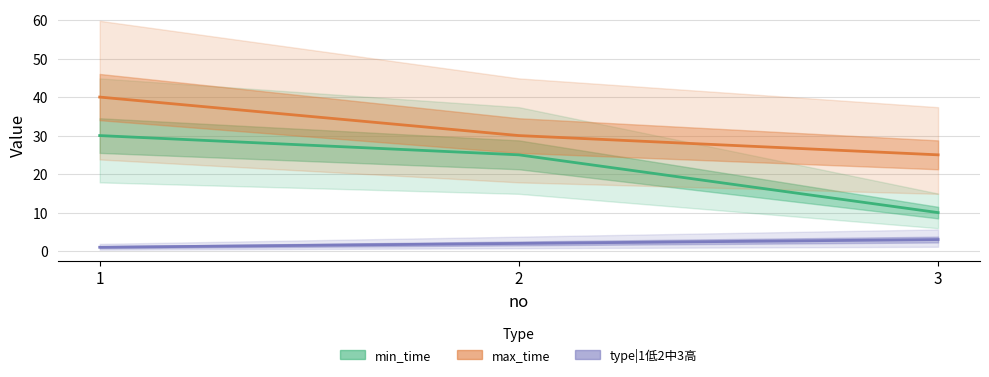

What value does the type|1低2中3高 series have at 1?

1